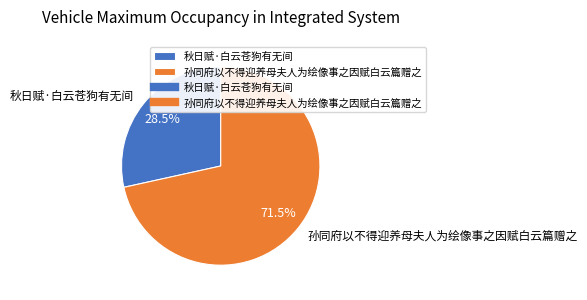

What percentage do 孙同府以不得迎养母夫人为绘像事之因赋白云篇赠之 and 秋日赋·白云苍狗有无间 together represent?

100.0%